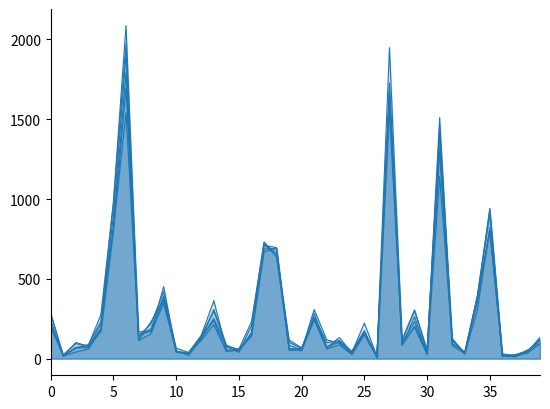

In 2017, how many points are lower than both neighbors (excluding endpoints)?

12